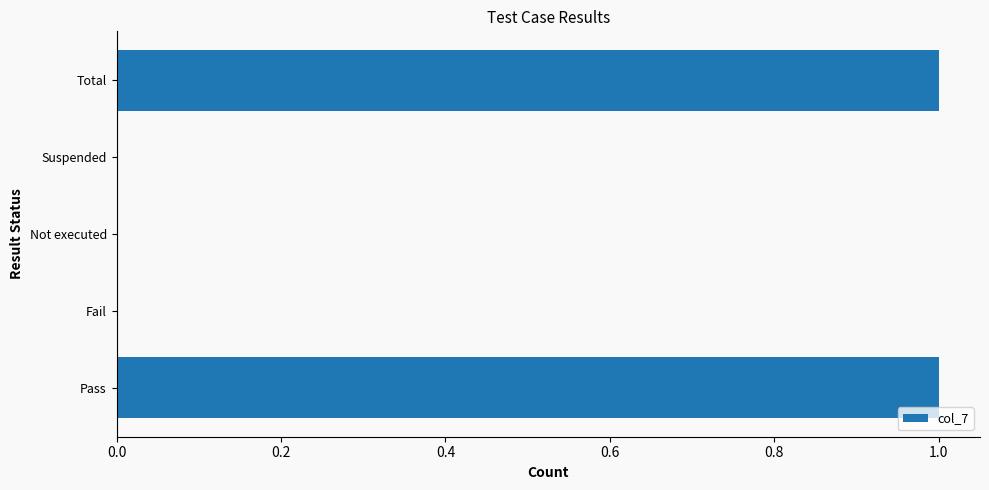

Are the bars horizontal?

Yes